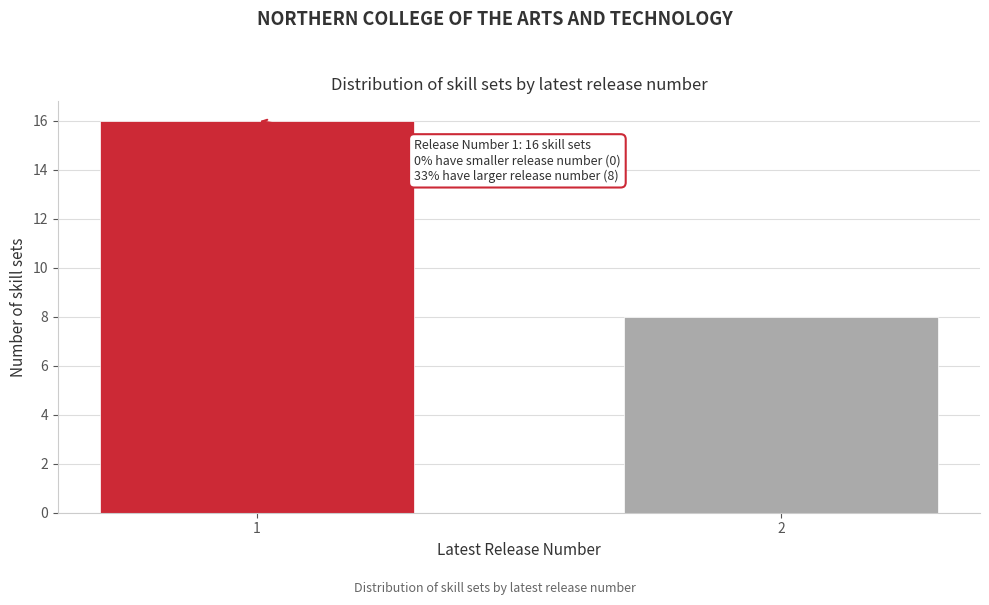

Reading right to left, extract all data points from this chart.

8	16